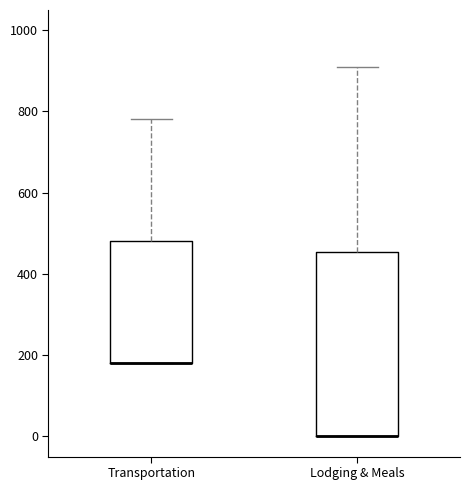

Reading left to right, read every box against the y-axis: the position of its median line, the range the box covers, and the ends of its whiskers. The values are not printed on the chart, so give them approximately, as read against the axis.

Transportation: median 180 (drawn on the box's lower edge), box 180 to 480, whiskers 180 to 780
Lodging & Meals: median 0 (drawn on the box's lower edge), box 0 to 460, whiskers 0 to 900